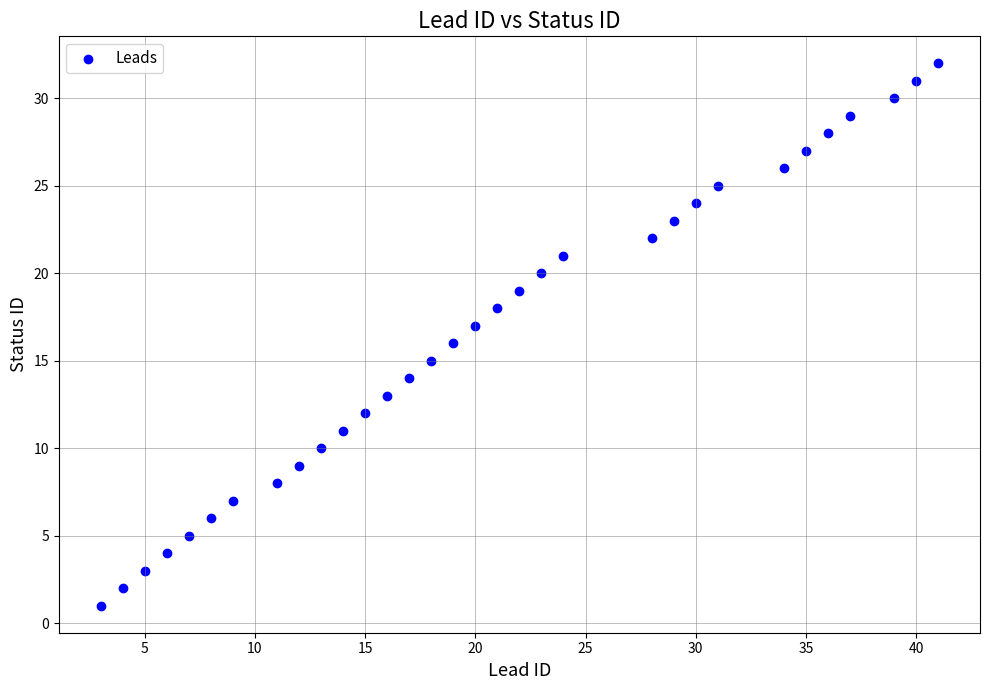

What is the range of X values (max minus min)?

38